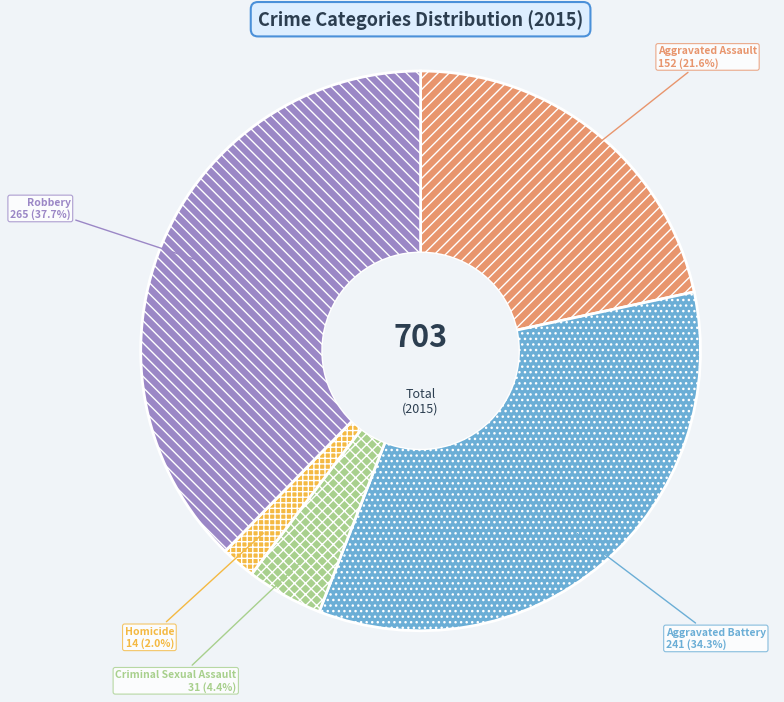

The Homicide slice represents 2% of the pie. True or false?

True